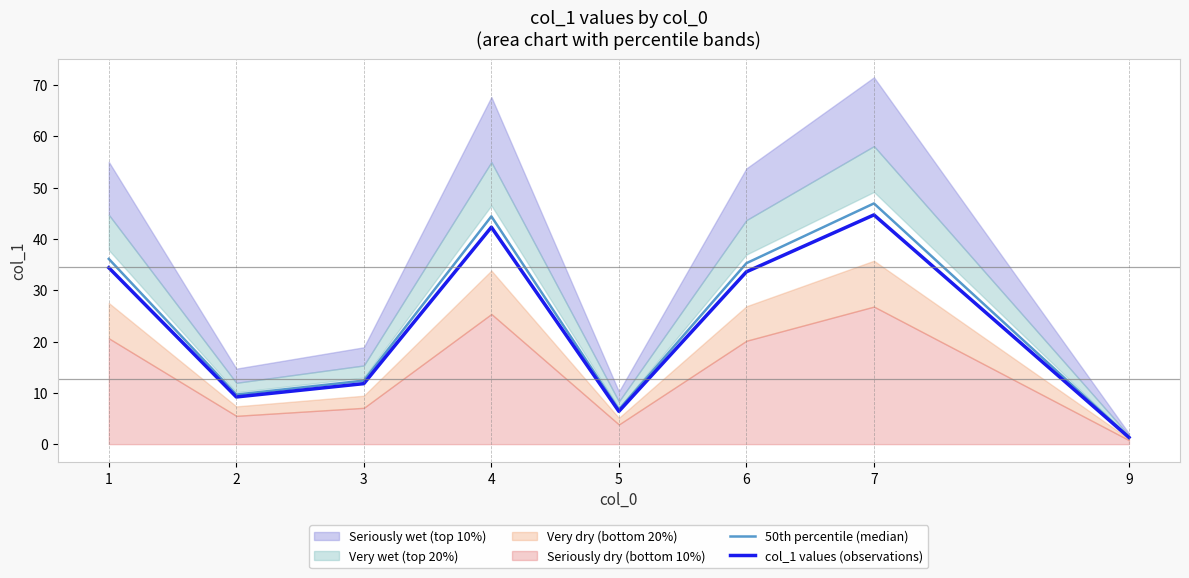

Reading left to right, transcribe all the data shown in this chart.

50th percentile (median): 36.1	9.7	12.4	44.4	6.7	35.3	46.9	1.4
col_1 values (observations): 34.4	9.2	11.8	42.3	6.4	33.6	44.7	1.3